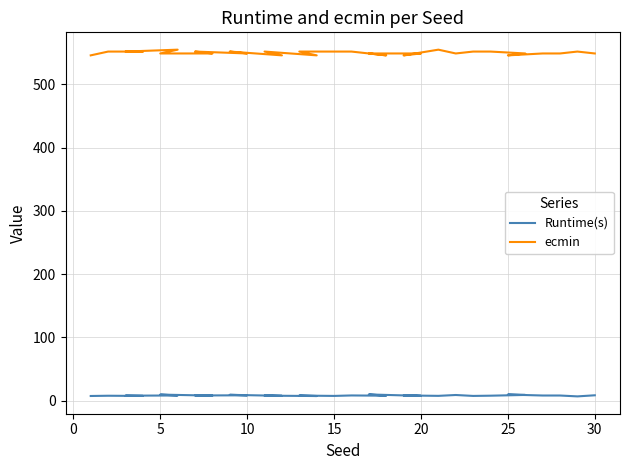

What is the total value across all series at 15?

563.2